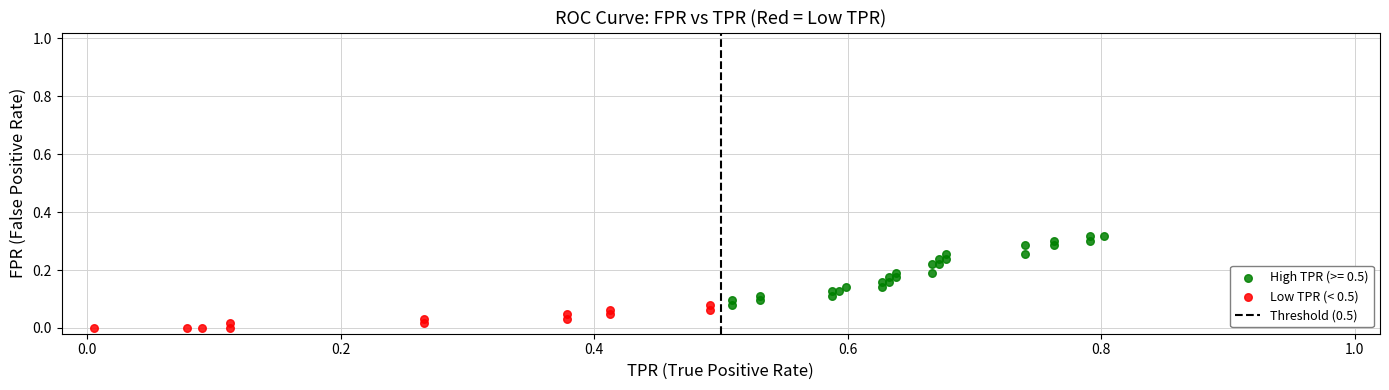

Which series has the widest spread of Y values?

High TPR (>= 0.5)